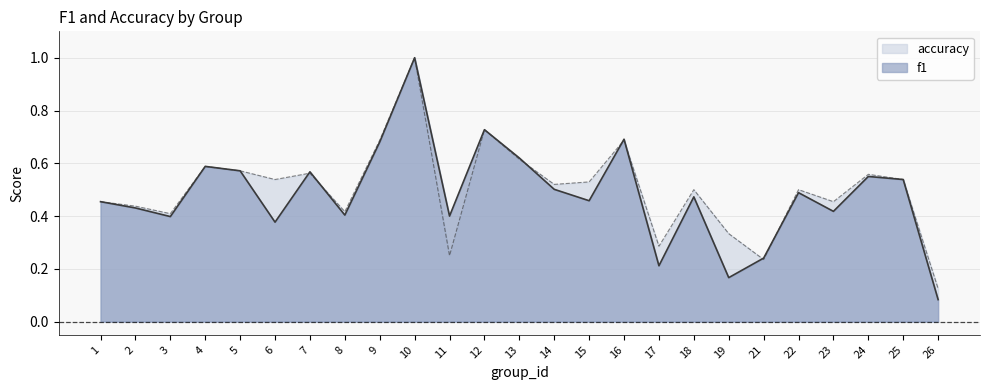

True or false: accuracy has more than 2 points higher than both neighbors.

True